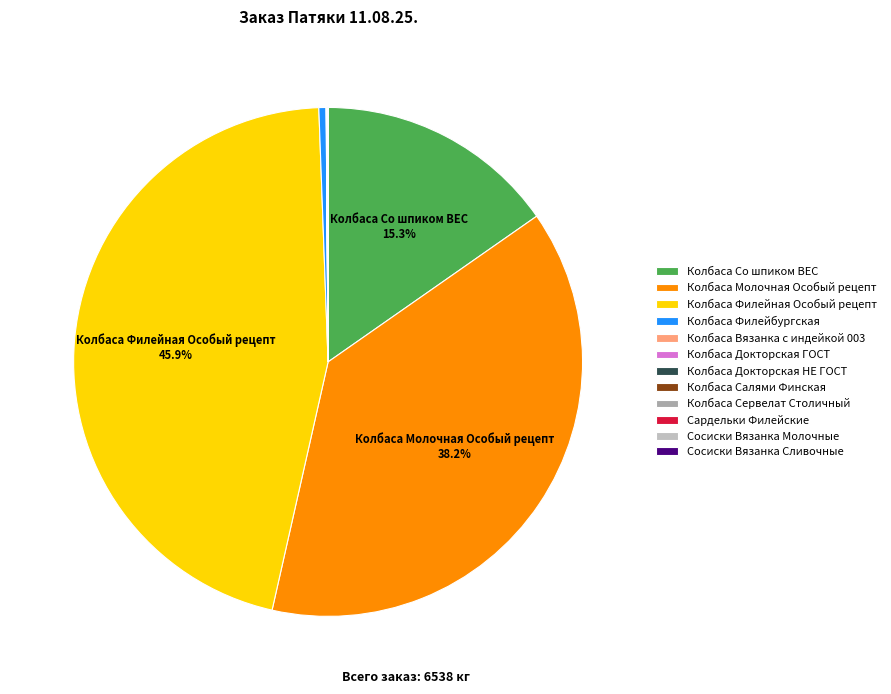

The Колбаса Молочная Особый рецепт slice represents 44% of the pie. True or false?

False